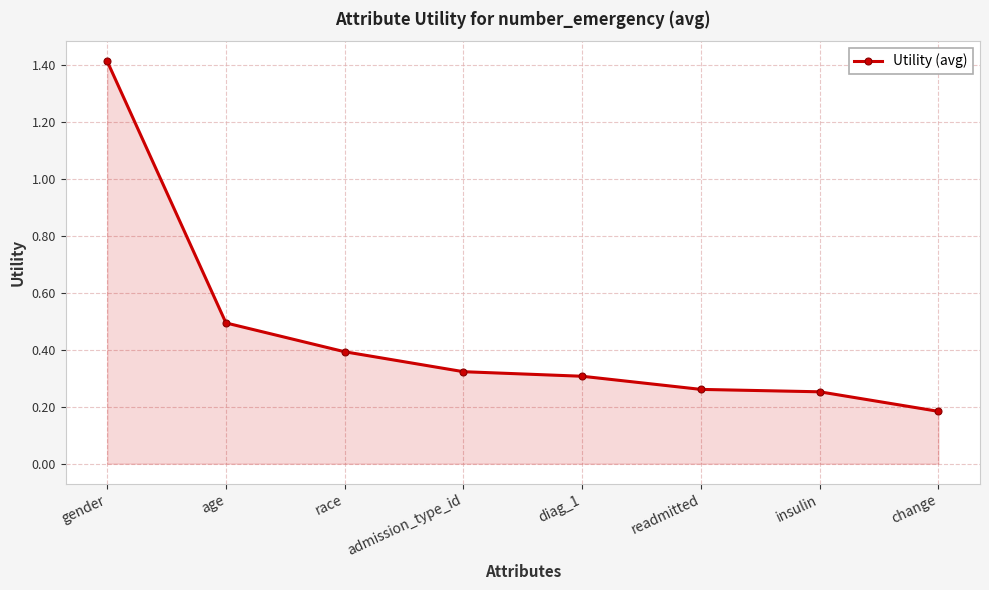

Count the values in the range 0 to 1.

7